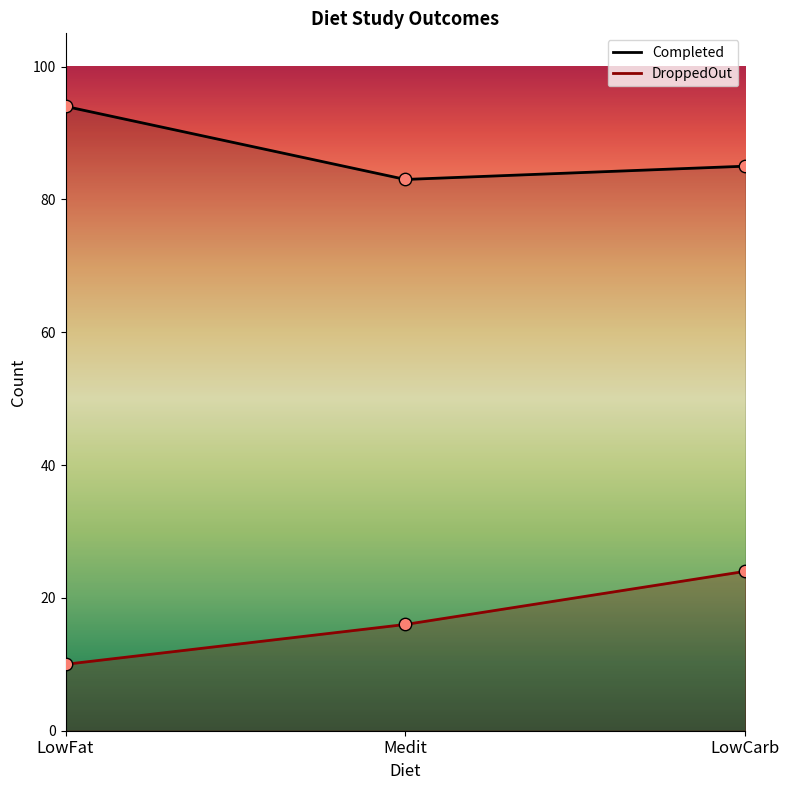

What is the total value across all series at Medit?

99